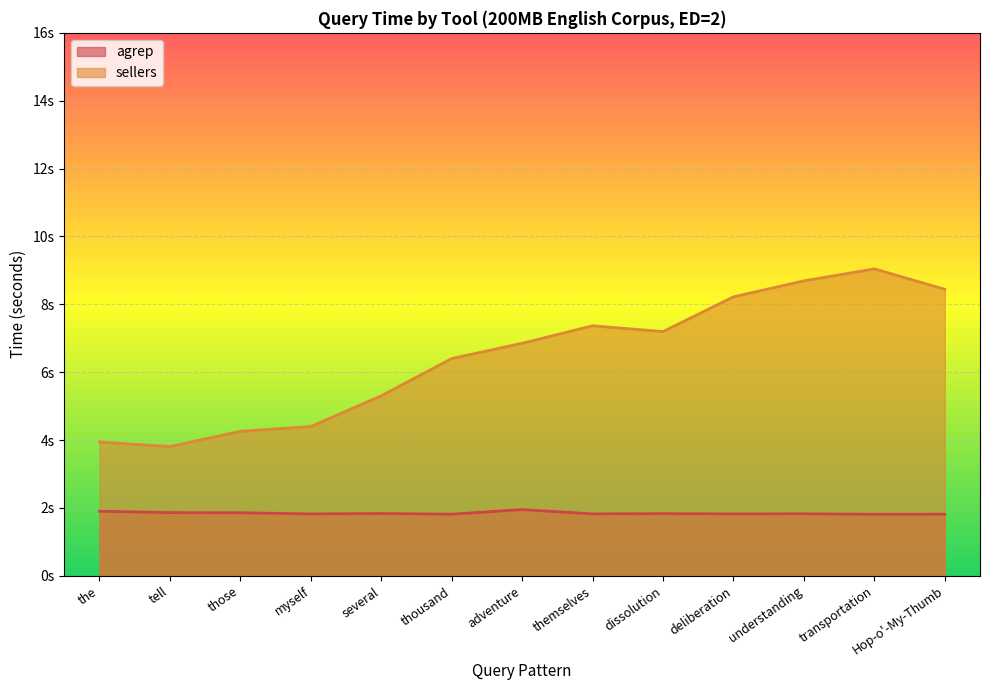

At Hop-o'-My-Thumb, list the series in order from smallest to largest.

agrep, sellers